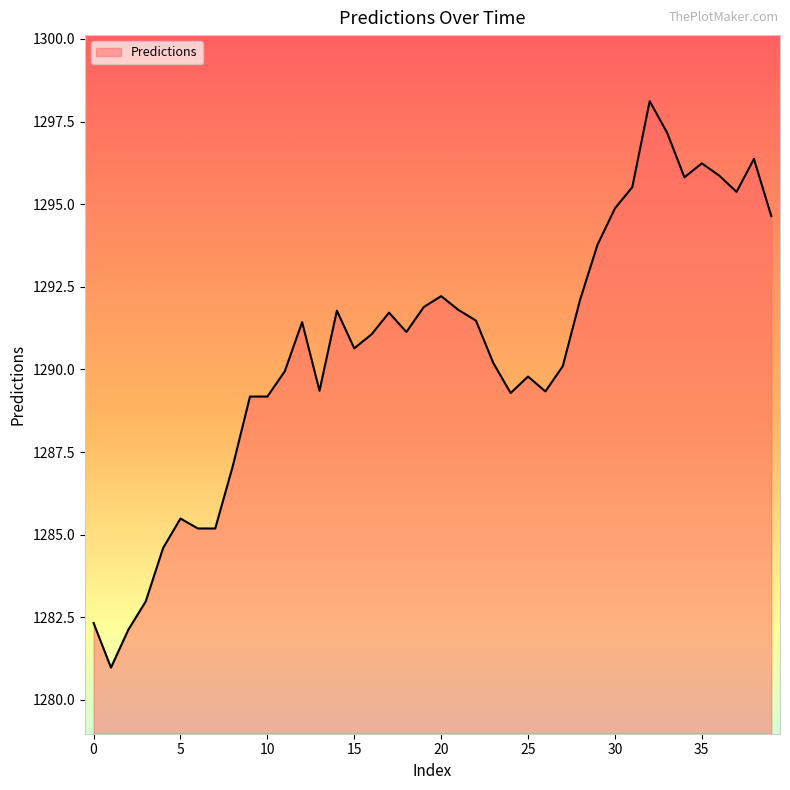

What is the greatest value displayed?

1298.1